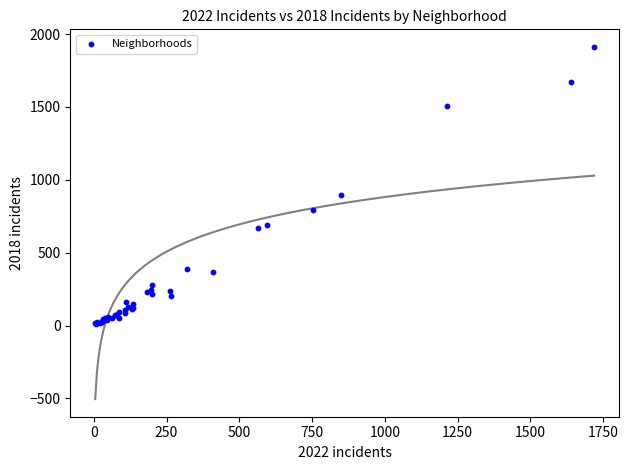

What Y value in the scatter plot is closest to 960?

898